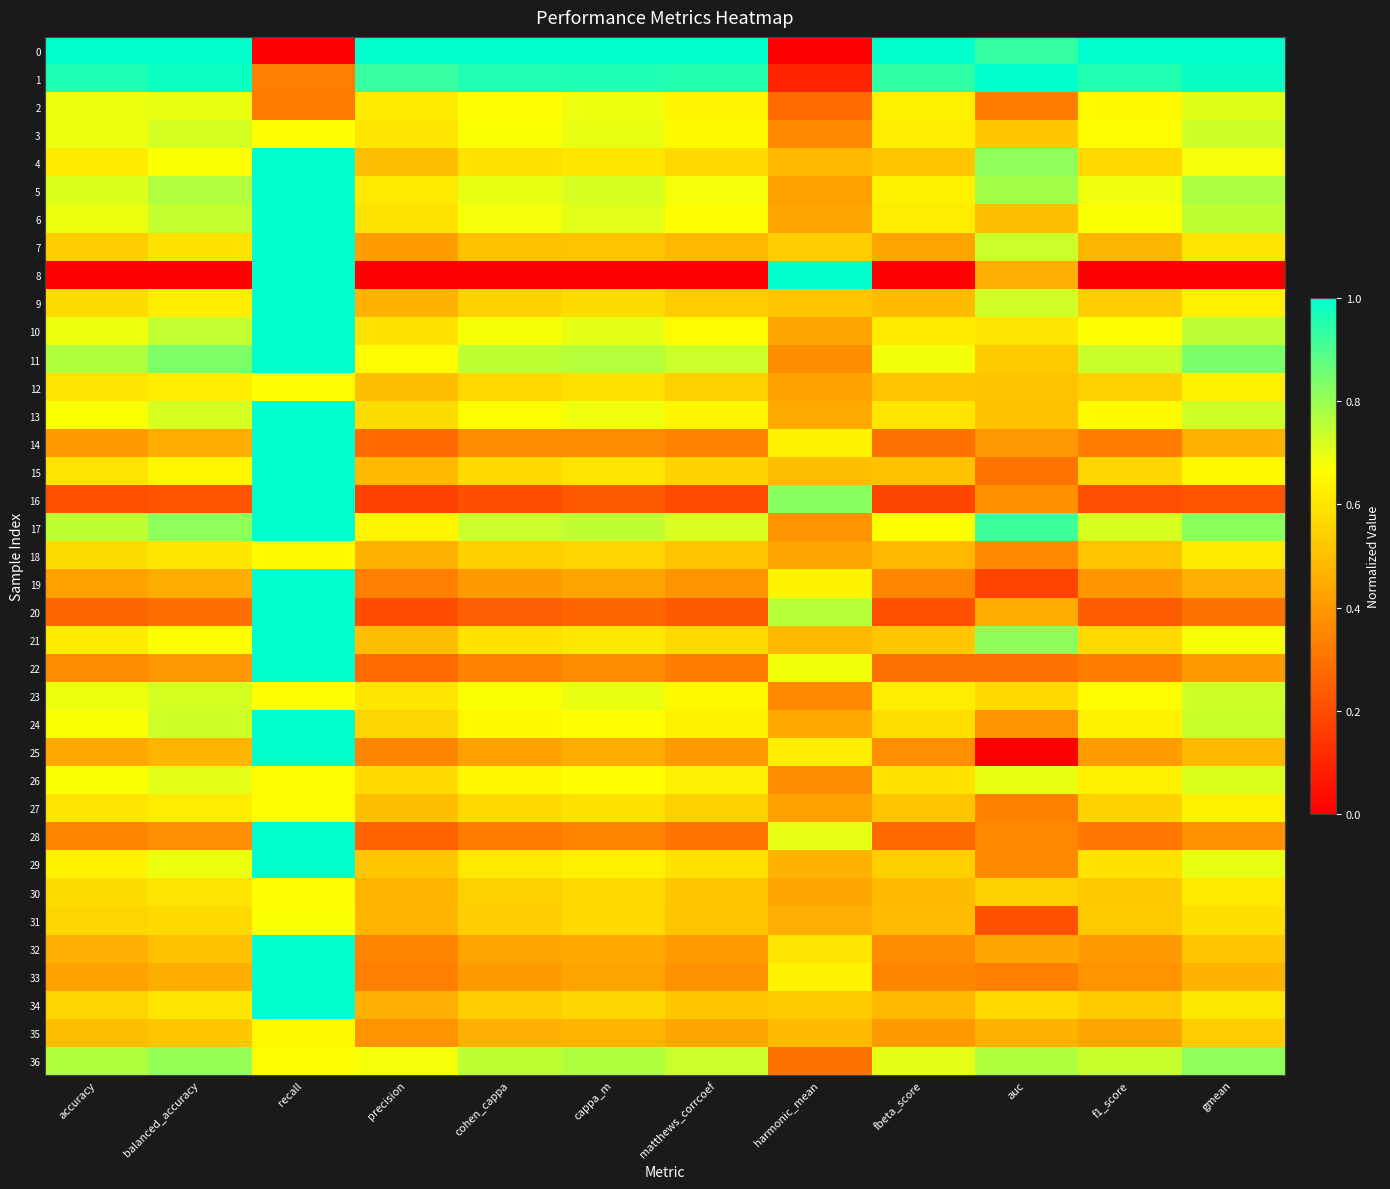

Which category has the lowest value across all series?

recall